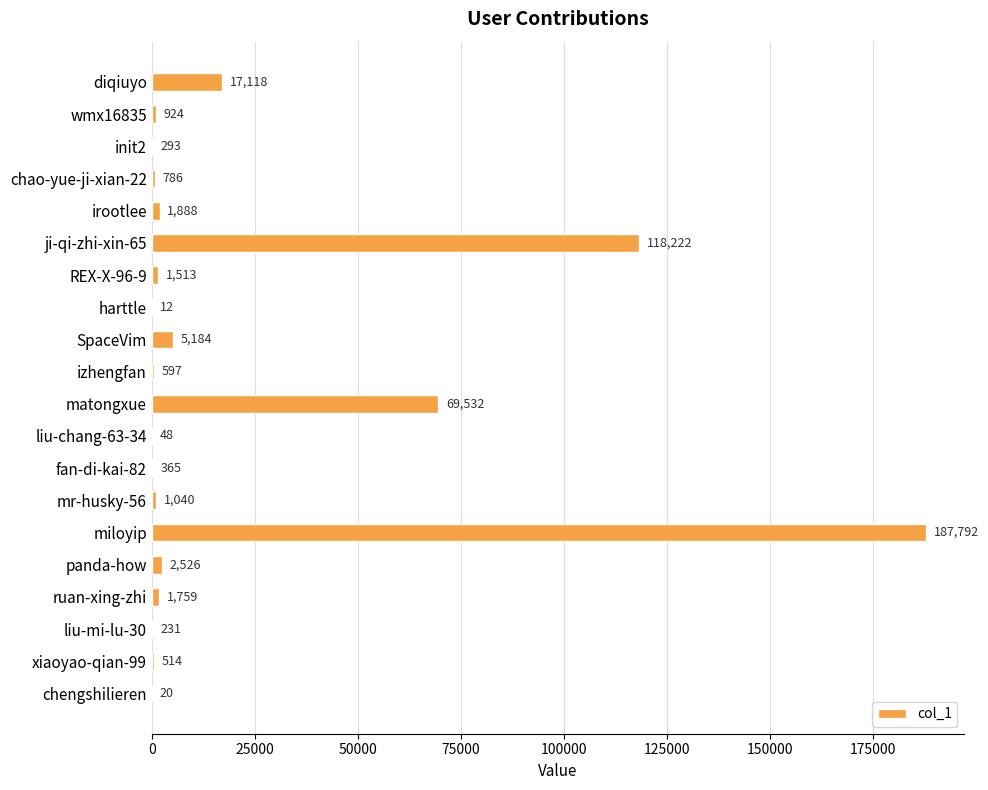

At which category does the chart reach its peak across all series?

miloyip